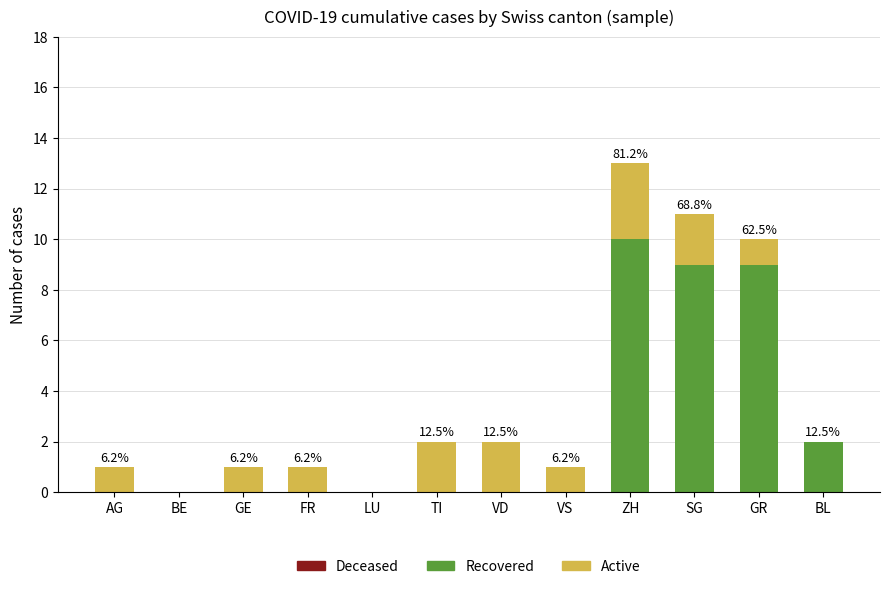

At which category is the sum across all series the highest?

ZH